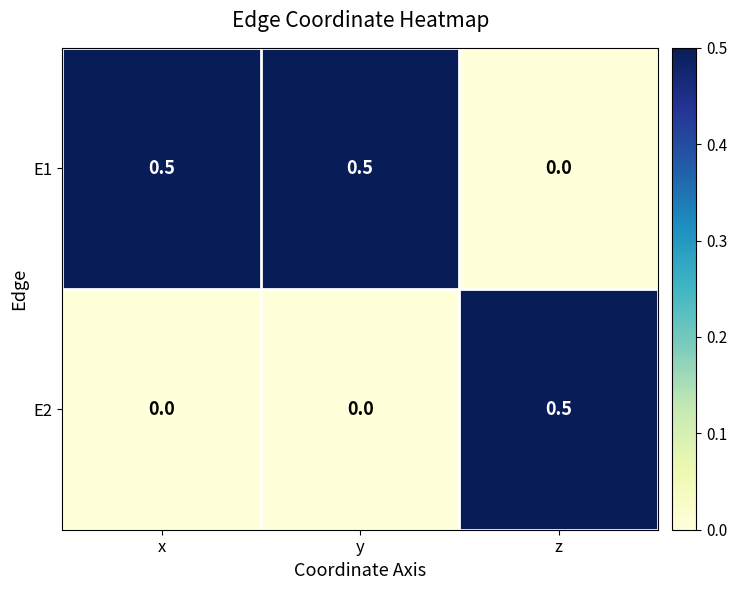

Read the E2 value at z.

0.5